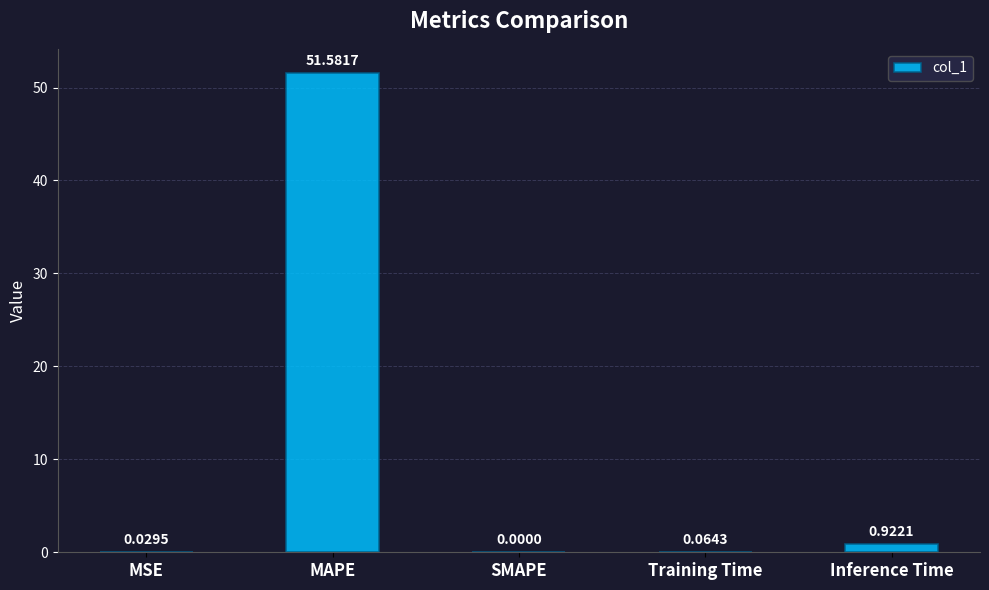

Which label corresponds to the largest value in the chart?

MAPE